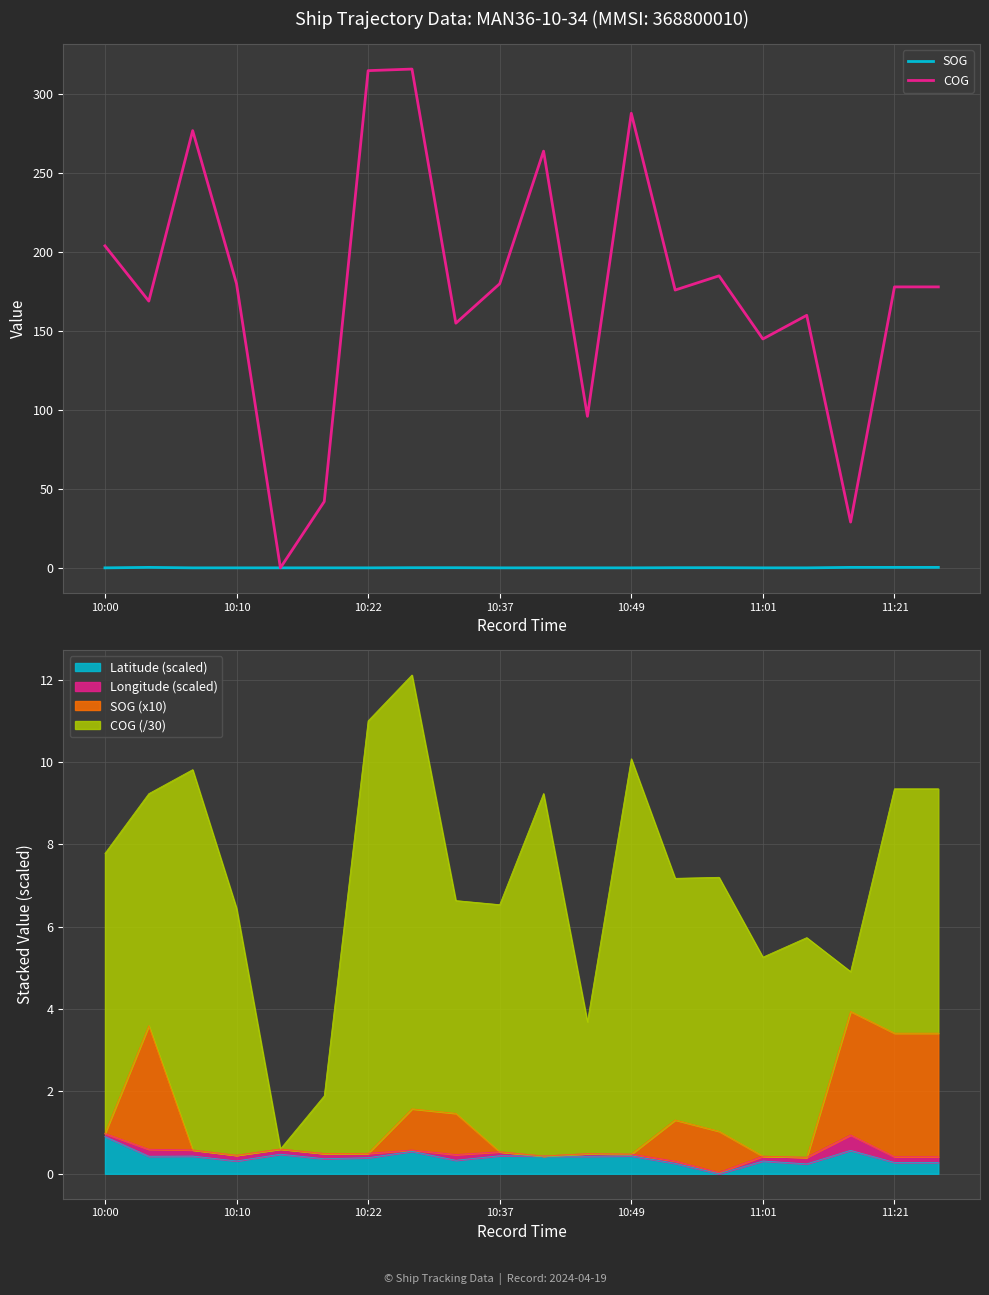

Rank the series at 11 from highest to lowest value.

COG, SOG